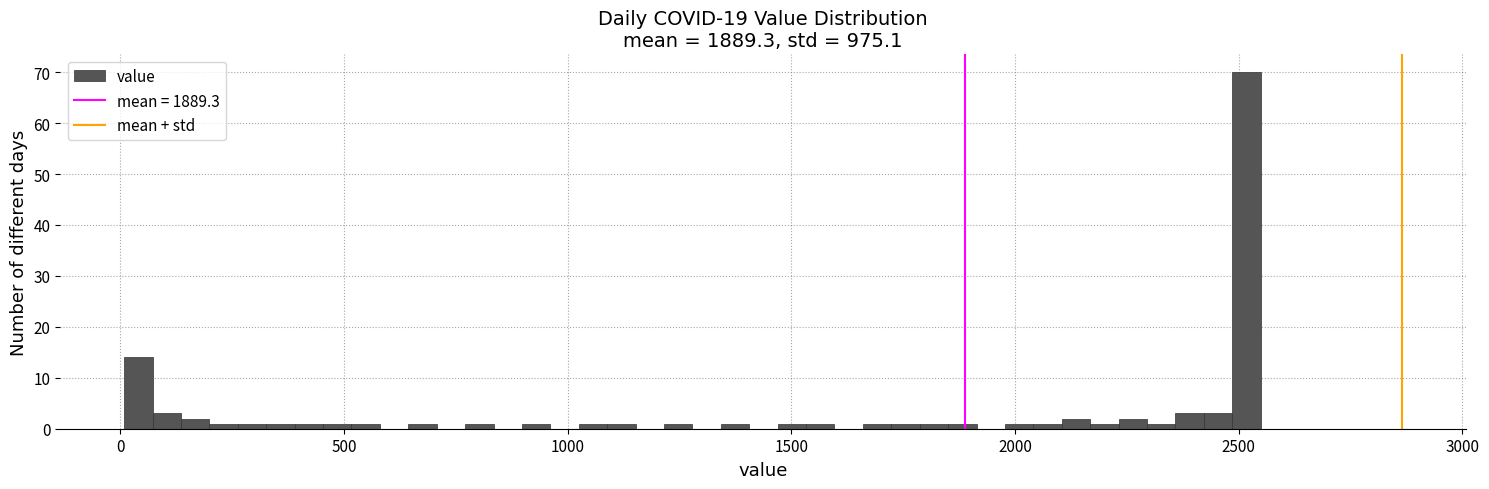

Around what value on the x-axis is the tallest bar? Give the approximate position of its centre, as read against the axis.

2500